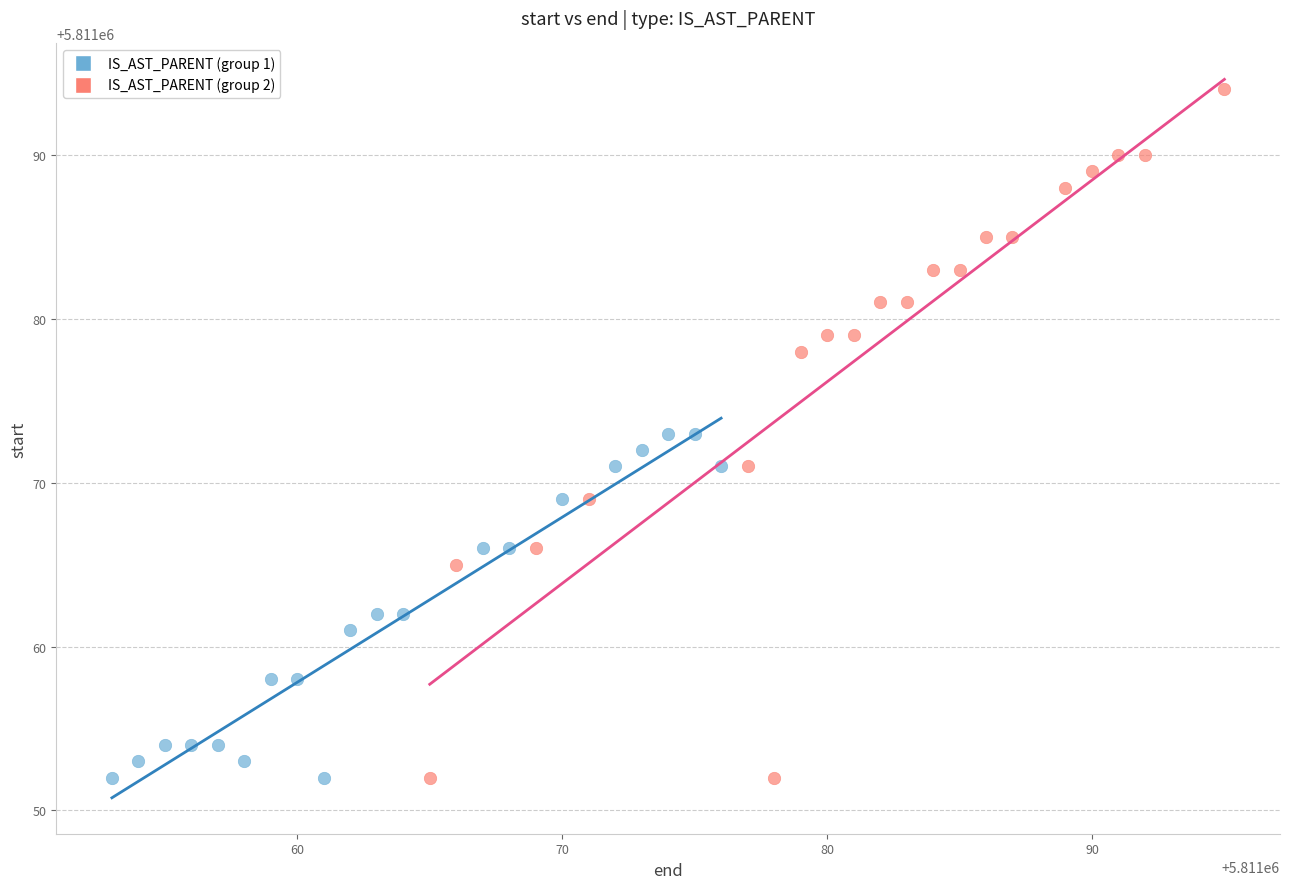

Which series reaches the maximum Y coordinate?

IS_AST_PARENT (group 2)